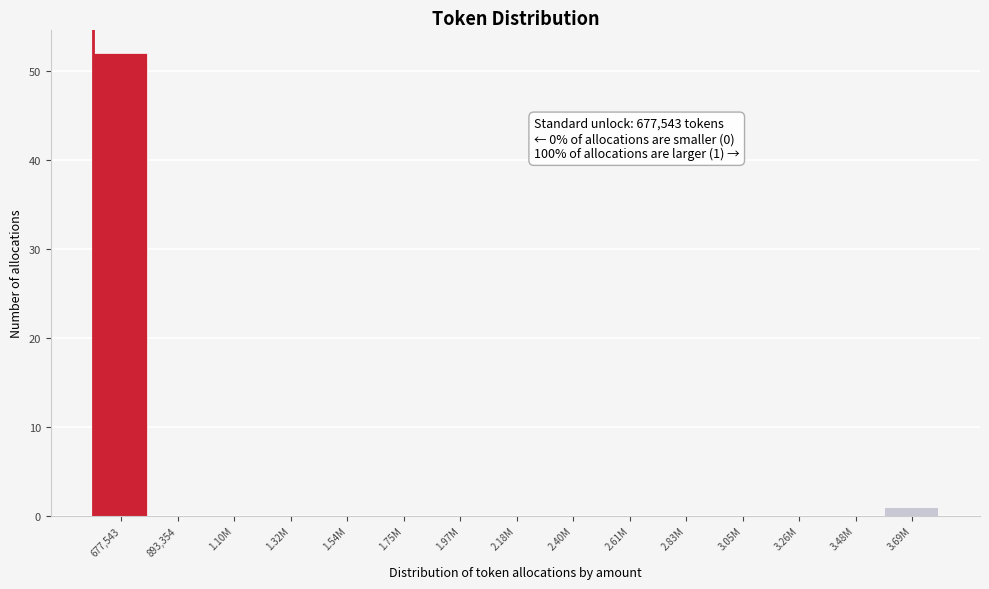

Reading right to left, extract all data points from this chart.

3.69M=1	3.48M=0	3.26M=0	3.05M=0	2.83M=0	2.61M=0	2.40M=0	2.18M=0	1.97M=0	1.75M=0	1.54M=0	1.32M=0	1.10M=0	893,354=0	677,543=52